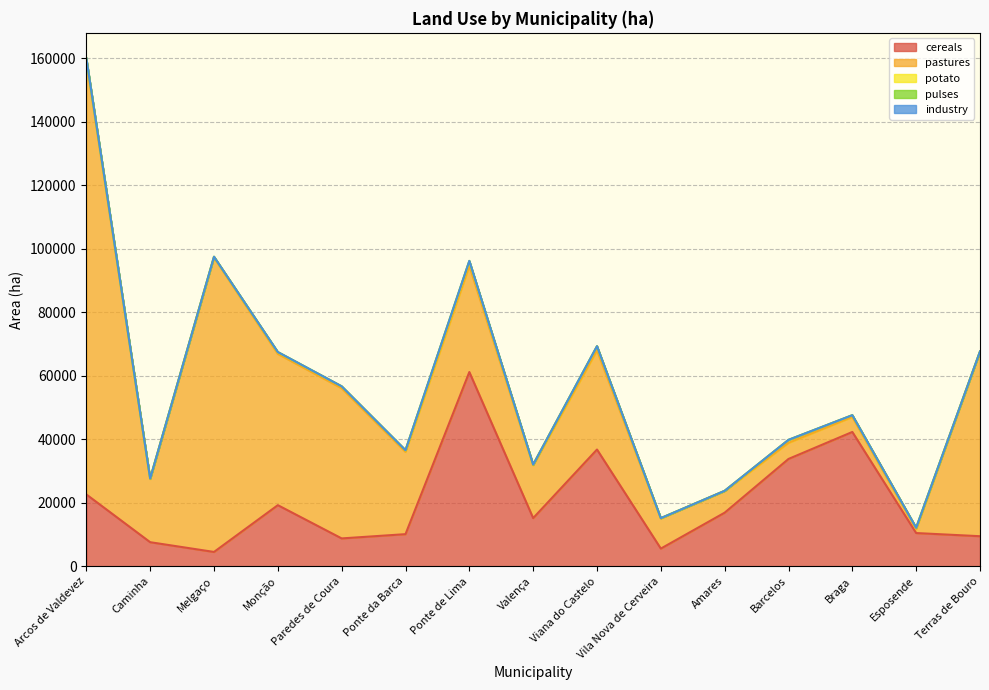

The value of cereals at Braga is 42311.2. True or false?

True